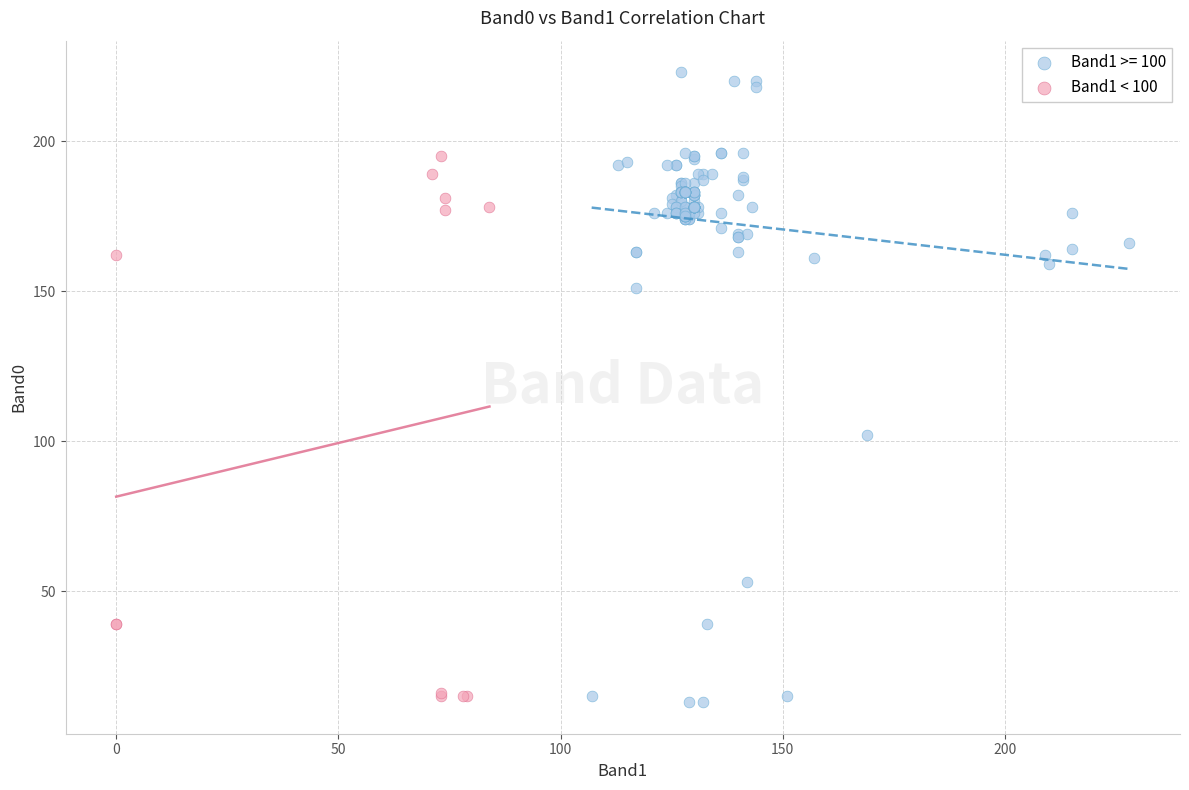

Which series has the widest spread of Y values?

Band1 >= 100